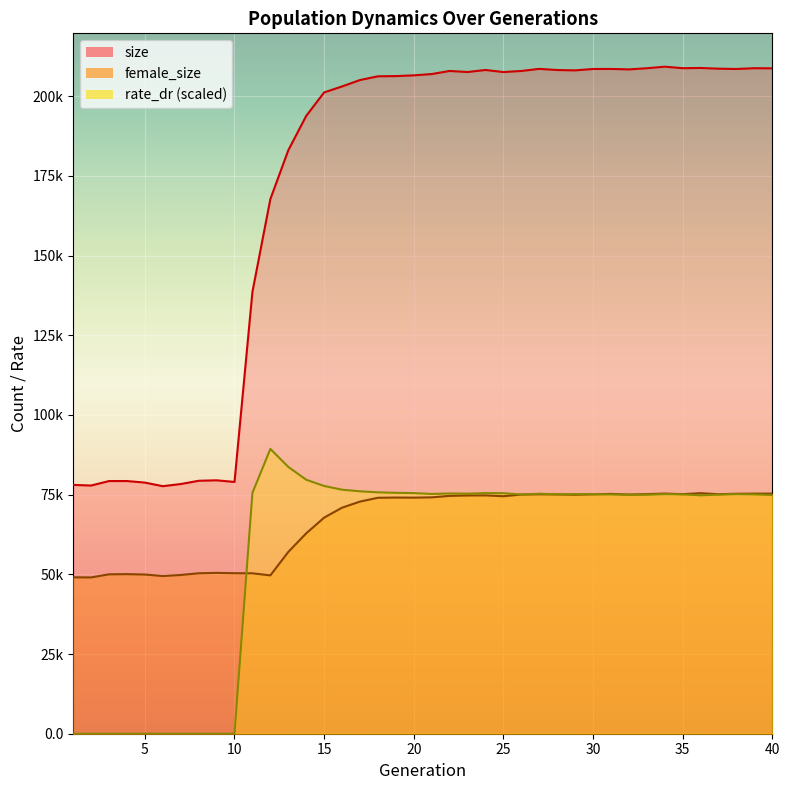

Between 26 and 36, which series saw the biggest shift?

size